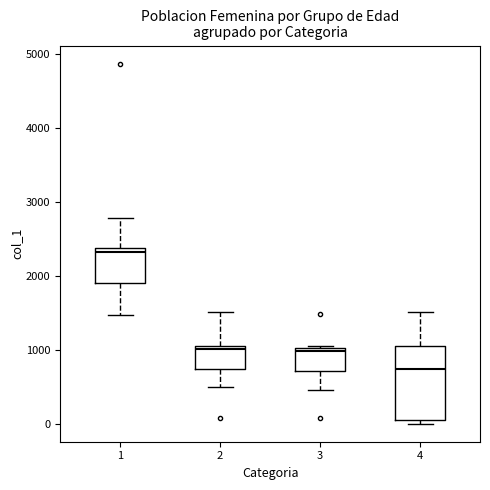

Which box's median line is the lowest?

4